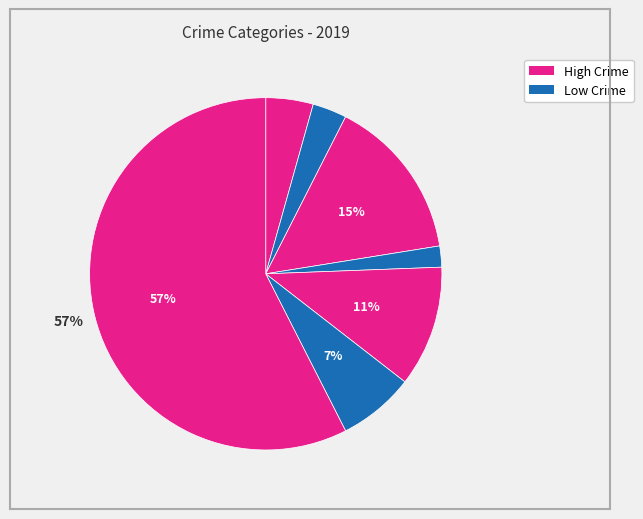

How many segments does this pie chart have?

7